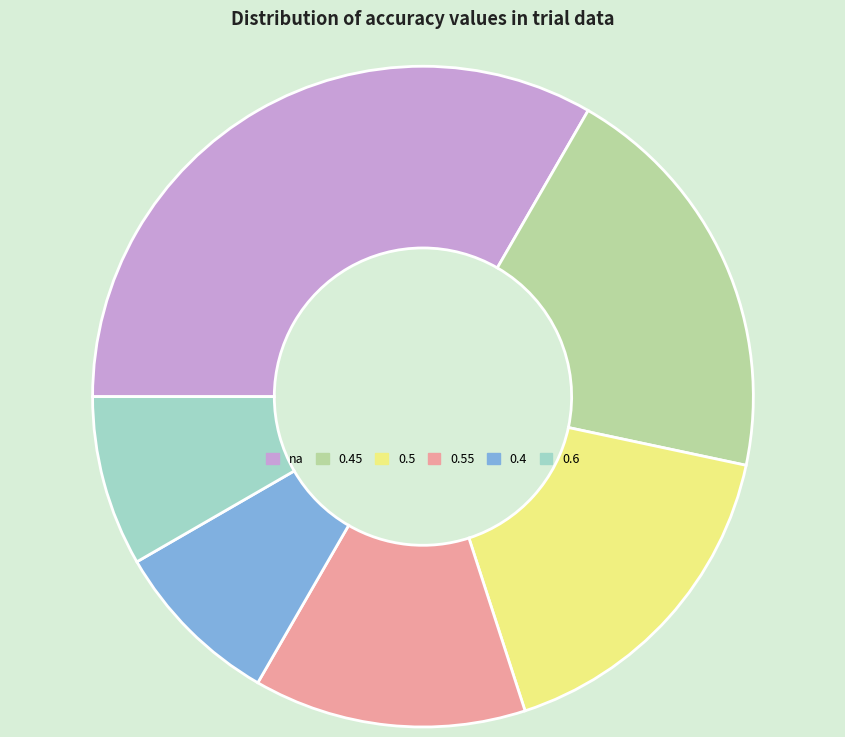

Is there any slice that represents more than half of the pie?

No